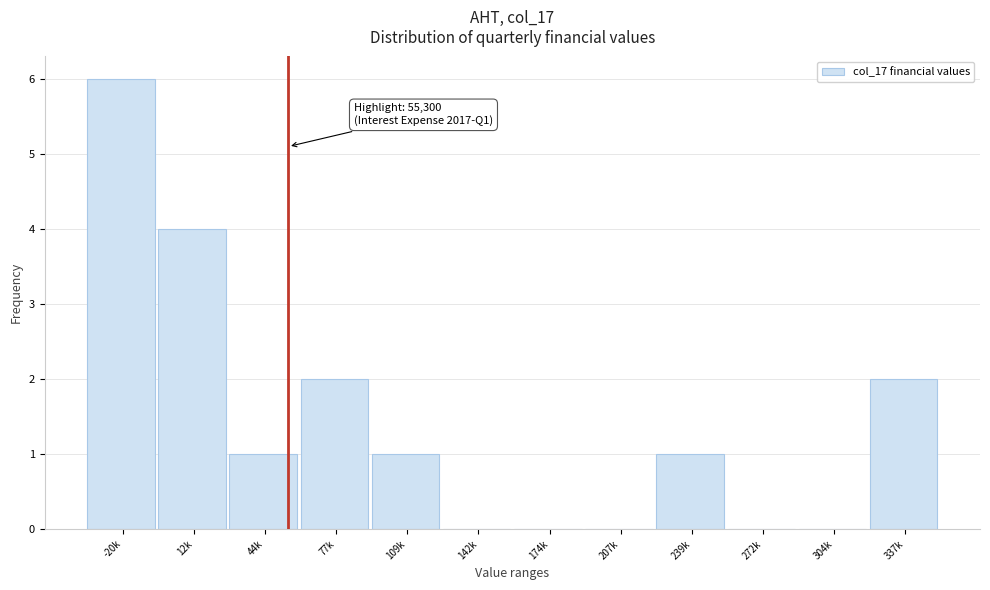

Reading left to right, transcribe all the data shown in this chart.

-20k=6	12k=4	44k=1	77k=2	109k=1	142k=0	174k=0	207k=0	239k=1	272k=0	304k=0	337k=2